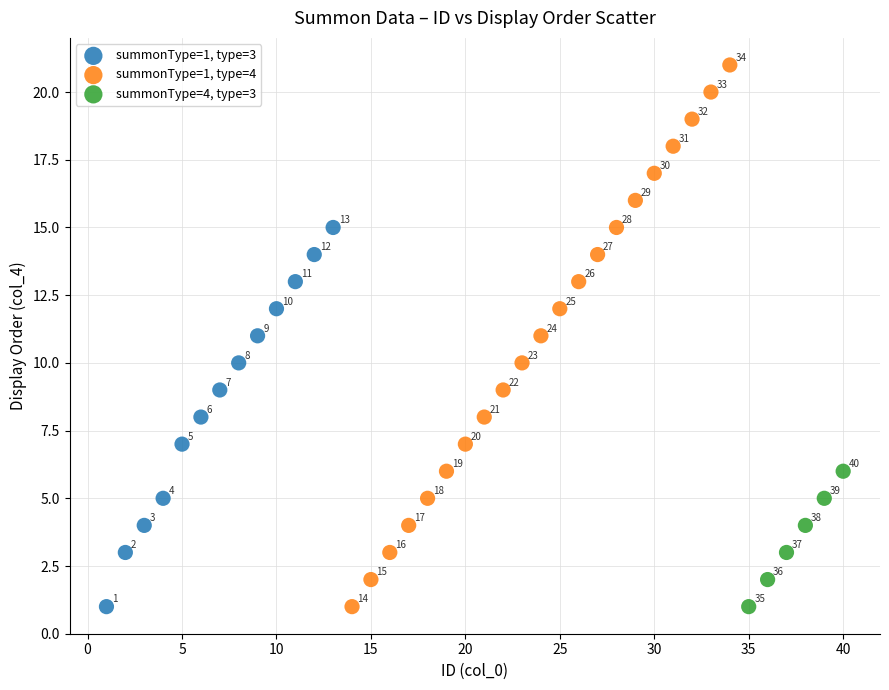

Which series has the widest spread of Y values?

summonType=1, type=4